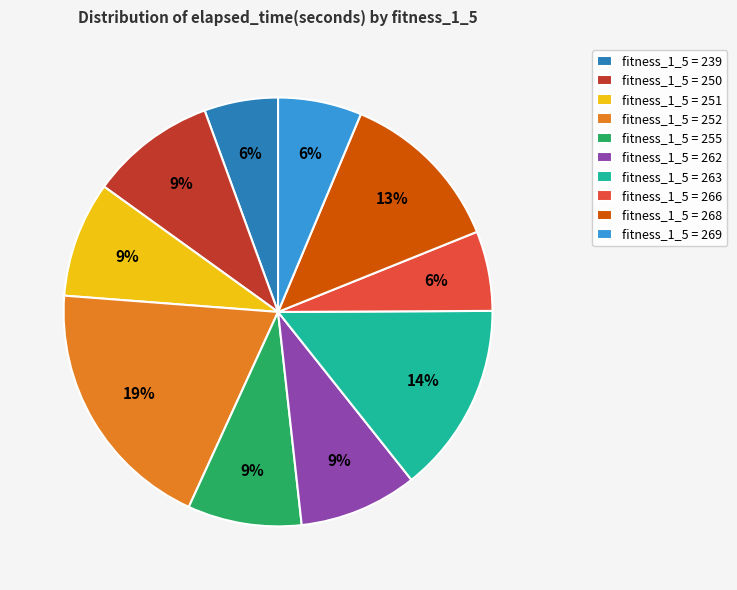

To the nearest percent, what is the average slice percentage?

10%